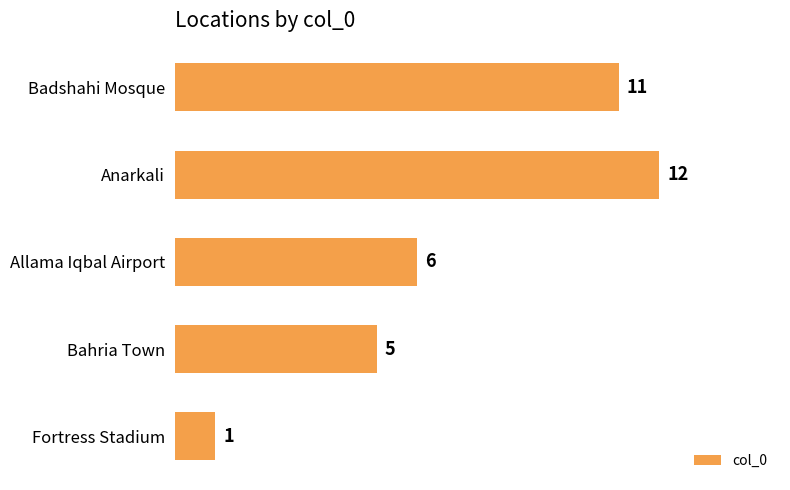

What is the greatest value displayed?

12